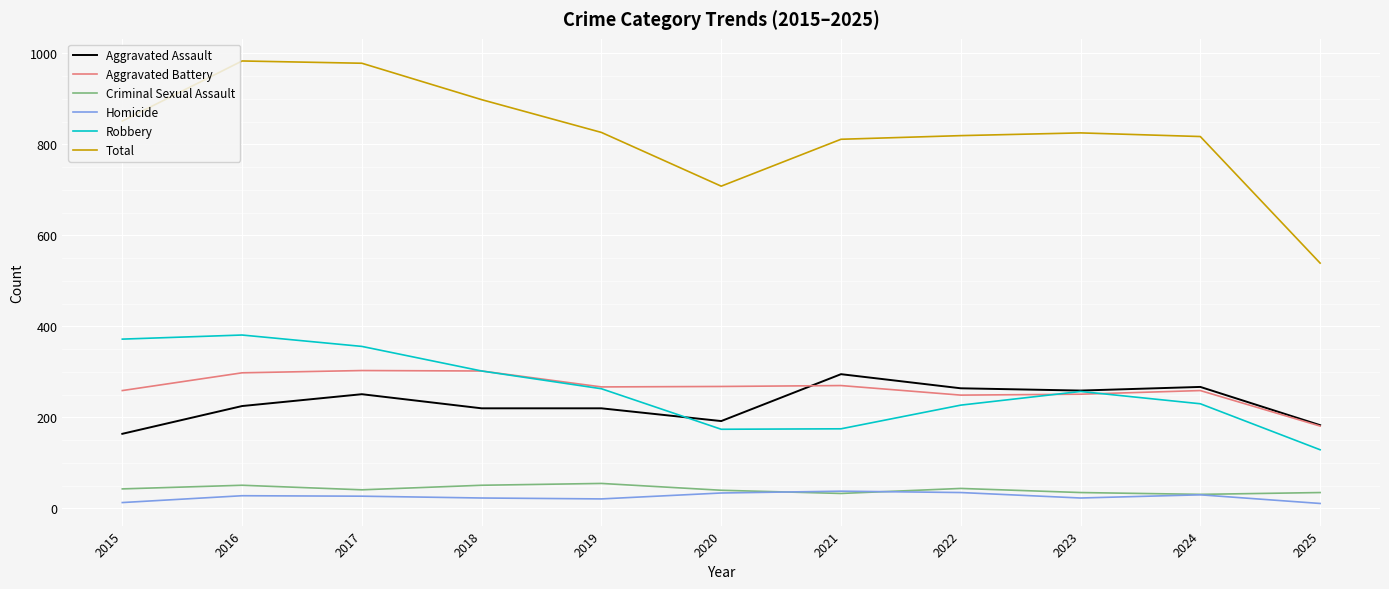

What is the sum of all Criminal Sexual Assault values?

459